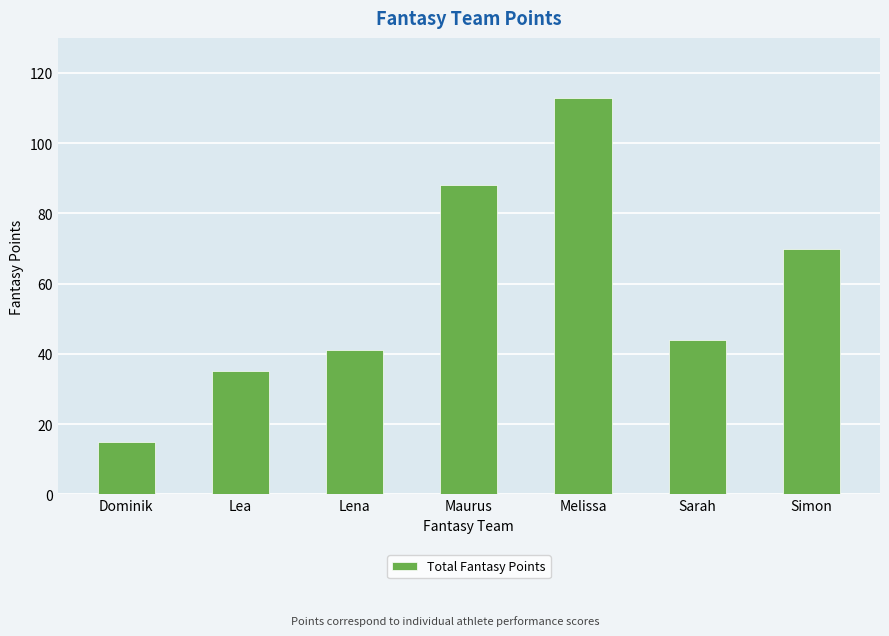

What is the change in value from Lea to Melissa?

+78